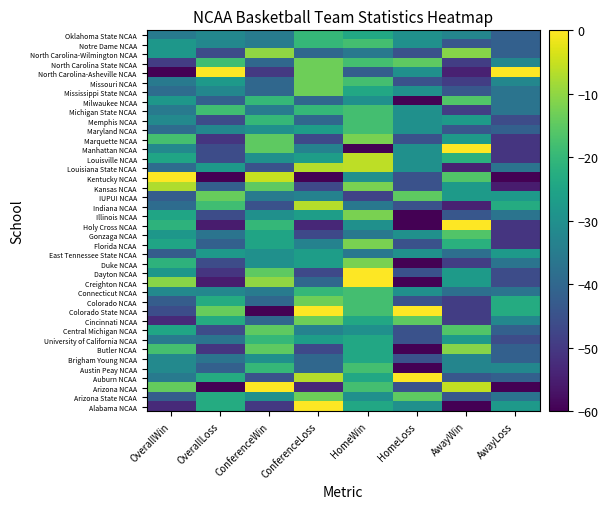

Reading left to right, what are all the values shown in this chart?

Alabama NCAA: OverallWin=-52.9	OverallLoss=-23.1	ConferenceWin=-50.0	ConferenceLoss=0.0	HomeWin=-24.0	HomeLoss=-30.0	AwayWin=-60.0	AwayLoss=-27.7
Arizona State NCAA: OverallWin=-42.4	OverallLoss=-23.1	ConferenceWin=-30.0	ConferenceLoss=-13.3	HomeWin=-30.0	HomeLoss=-15.0	AwayWin=-43.6	AwayLoss=-36.9
Arizona NCAA: OverallWin=-14.1	OverallLoss=-60.0	ConferenceWin=0.0	ConferenceLoss=-53.3	HomeWin=-18.0	HomeLoss=-45.0	AwayWin=-5.5	AwayLoss=-60.0
Auburn NCAA: OverallWin=-35.3	OverallLoss=-23.1	ConferenceWin=-45.0	ConferenceLoss=-6.7	HomeWin=-24.0	HomeLoss=0.0	AwayWin=-43.6	AwayLoss=-41.5
Austin Peay NCAA: OverallWin=-31.8	OverallLoss=-41.5	ConferenceWin=-20.0	ConferenceLoss=-40.0	HomeWin=-18.0	HomeLoss=-60.0	AwayWin=-32.7	AwayLoss=-32.3
Brigham Young NCAA: OverallWin=-31.8	OverallLoss=-36.9	ConferenceWin=-30.0	ConferenceLoss=-40.0	HomeWin=-24.0	HomeLoss=-45.0	AwayWin=-32.7	AwayLoss=-41.5
Butler NCAA: OverallWin=-17.6	OverallLoss=-50.8	ConferenceWin=-15.0	ConferenceLoss=-46.7	HomeWin=-24.0	HomeLoss=-60.0	AwayWin=-10.9	AwayLoss=-41.5
University of California NCAA: OverallWin=-35.3	OverallLoss=-36.9	ConferenceWin=-20.0	ConferenceLoss=-26.7	HomeWin=-24.0	HomeLoss=-45.0	AwayWin=-27.3	AwayLoss=-46.2
Central Michigan NCAA: OverallWin=-24.7	OverallLoss=-46.2	ConferenceWin=-15.0	ConferenceLoss=-33.3	HomeWin=-30.0	HomeLoss=-45.0	AwayWin=-16.4	AwayLoss=-41.5
Cincinnati NCAA: OverallWin=-52.9	OverallLoss=-23.1	ConferenceWin=-40.0	ConferenceLoss=-13.3	HomeWin=-24.0	HomeLoss=-15.0	AwayWin=-49.1	AwayLoss=-32.3
Colorado State NCAA: OverallWin=-45.9	OverallLoss=-13.8	ConferenceWin=-60.0	ConferenceLoss=0.0	HomeWin=-18.0	HomeLoss=0.0	AwayWin=-49.1	AwayLoss=-23.1
Colorado NCAA: OverallWin=-42.4	OverallLoss=-23.1	ConferenceWin=-40.0	ConferenceLoss=-13.3	HomeWin=-18.0	HomeLoss=-45.0	AwayWin=-49.1	AwayLoss=-23.1
Connecticut NCAA: OverallWin=-31.8	OverallLoss=-32.3	ConferenceWin=-35.0	ConferenceLoss=-20.0	HomeWin=-18.0	HomeLoss=-30.0	AwayWin=-38.2	AwayLoss=-36.9
Creighton NCAA: OverallWin=-10.6	OverallLoss=-55.4	ConferenceWin=-10.0	ConferenceLoss=-40.0	HomeWin=0.0	HomeLoss=-60.0	AwayWin=-27.3	AwayLoss=-46.2
Dayton NCAA: OverallWin=-28.2	OverallLoss=-50.8	ConferenceWin=-15.0	ConferenceLoss=-46.7	HomeWin=0.0	HomeLoss=-45.0	AwayWin=-27.3	AwayLoss=-46.2
Duke NCAA: OverallWin=-21.2	OverallLoss=-46.2	ConferenceWin=-30.0	ConferenceLoss=-26.7	HomeWin=-12.0	HomeLoss=-60.0	AwayWin=-49.1	AwayLoss=-36.9
East Tennessee State NCAA: OverallWin=-42.4	OverallLoss=-27.7	ConferenceWin=-30.0	ConferenceLoss=-26.7	HomeWin=-36.0	HomeLoss=-30.0	AwayWin=-38.2	AwayLoss=-27.7
Florida NCAA: OverallWin=-24.7	OverallLoss=-41.5	ConferenceWin=-25.0	ConferenceLoss=-33.3	HomeWin=-12.0	HomeLoss=-45.0	AwayWin=-21.8	AwayLoss=-50.8
Gonzaga NCAA: OverallWin=-28.2	OverallLoss=-36.9	ConferenceWin=-25.0	ConferenceLoss=-46.7	HomeWin=-36.0	HomeLoss=-30.0	AwayWin=-16.4	AwayLoss=-50.8
Holy Cross NCAA: OverallWin=-21.2	OverallLoss=-55.4	ConferenceWin=-20.0	ConferenceLoss=-53.3	HomeWin=-30.0	HomeLoss=-60.0	AwayWin=0.0	AwayLoss=-50.8
Illinois NCAA: OverallWin=-24.7	OverallLoss=-46.2	ConferenceWin=-30.0	ConferenceLoss=-26.7	HomeWin=-12.0	HomeLoss=-60.0	AwayWin=-43.6	AwayLoss=-36.9
Indiana NCAA: OverallWin=-38.8	OverallLoss=-18.5	ConferenceWin=-45.0	ConferenceLoss=-6.7	HomeWin=-36.0	HomeLoss=-45.0	AwayWin=-54.5	AwayLoss=-23.1
IUPUI NCAA: OverallWin=-42.4	OverallLoss=-13.8	ConferenceWin=-35.0	ConferenceLoss=-33.3	HomeWin=-48.0	HomeLoss=-15.0	AwayWin=-27.3	AwayLoss=-27.7
Kansas NCAA: OverallWin=-7.1	OverallLoss=-41.5	ConferenceWin=-15.0	ConferenceLoss=-46.7	HomeWin=-12.0	HomeLoss=-45.0	AwayWin=-27.3	AwayLoss=-55.4
Kentucky NCAA: OverallWin=0.0	OverallLoss=-60.0	ConferenceWin=-5.0	ConferenceLoss=-60.0	HomeWin=-30.0	HomeLoss=-45.0	AwayWin=-16.4	AwayLoss=-60.0
Louisiana State NCAA: OverallWin=-38.8	OverallLoss=-27.7	ConferenceWin=-45.0	ConferenceLoss=-6.7	HomeWin=-6.0	HomeLoss=-30.0	AwayWin=-54.5	AwayLoss=-36.9
Louisville NCAA: OverallWin=-24.7	OverallLoss=-46.2	ConferenceWin=-30.0	ConferenceLoss=-26.7	HomeWin=-6.0	HomeLoss=-30.0	AwayWin=-21.8	AwayLoss=-50.8
Manhattan NCAA: OverallWin=-31.8	OverallLoss=-46.2	ConferenceWin=-15.0	ConferenceLoss=-33.3	HomeWin=-60.0	HomeLoss=-30.0	AwayWin=0.0	AwayLoss=-50.8
Marquette NCAA: OverallWin=-17.6	OverallLoss=-50.8	ConferenceWin=-15.0	ConferenceLoss=-46.7	HomeWin=-12.0	HomeLoss=-45.0	AwayWin=-27.3	AwayLoss=-50.8
Maryland NCAA: OverallWin=-38.8	OverallLoss=-32.3	ConferenceWin=-30.0	ConferenceLoss=-26.7	HomeWin=-18.0	HomeLoss=-30.0	AwayWin=-43.6	AwayLoss=-41.5
Memphis NCAA: OverallWin=-31.8	OverallLoss=-46.2	ConferenceWin=-20.0	ConferenceLoss=-40.0	HomeWin=-18.0	HomeLoss=-30.0	AwayWin=-27.3	AwayLoss=-46.2
Michigan State NCAA: OverallWin=-35.3	OverallLoss=-18.5	ConferenceWin=-35.0	ConferenceLoss=-20.0	HomeWin=-18.0	HomeLoss=-30.0	AwayWin=-49.1	AwayLoss=-36.9
Milwaukee NCAA: OverallWin=-28.2	OverallLoss=-41.5	ConferenceWin=-20.0	ConferenceLoss=-40.0	HomeWin=-30.0	HomeLoss=-60.0	AwayWin=-16.4	AwayLoss=-36.9
Mississippi State NCAA: OverallWin=-38.8	OverallLoss=-32.3	ConferenceWin=-40.0	ConferenceLoss=-13.3	HomeWin=-24.0	HomeLoss=-30.0	AwayWin=-43.6	AwayLoss=-36.9
Missouri NCAA: OverallWin=-35.3	OverallLoss=-27.7	ConferenceWin=-40.0	ConferenceLoss=-13.3	HomeWin=-18.0	HomeLoss=-45.0	AwayWin=-49.1	AwayLoss=-32.3
North Carolina-Asheville NCAA: OverallWin=-60.0	OverallLoss=0.0	ConferenceWin=-50.0	ConferenceLoss=-13.3	HomeWin=-42.0	HomeLoss=-30.0	AwayWin=-54.5	AwayLoss=0.0
North Carolina State NCAA: OverallWin=-49.4	OverallLoss=-18.5	ConferenceWin=-40.0	ConferenceLoss=-13.3	HomeWin=-18.0	HomeLoss=-15.0	AwayWin=-49.1	AwayLoss=-32.3
North Carolina-Wilmington NCAA: OverallWin=-28.2	OverallLoss=-46.2	ConferenceWin=-10.0	ConferenceLoss=-40.0	HomeWin=-36.0	HomeLoss=-45.0	AwayWin=-10.9	AwayLoss=-41.5
Notre Dame NCAA: OverallWin=-28.2	OverallLoss=-32.3	ConferenceWin=-35.0	ConferenceLoss=-20.0	HomeWin=-18.0	HomeLoss=-30.0	AwayWin=-43.6	AwayLoss=-41.5
Oklahoma State NCAA: OverallWin=-35.3	OverallLoss=-32.3	ConferenceWin=-35.0	ConferenceLoss=-20.0	HomeWin=-24.0	HomeLoss=-30.0	AwayWin=-32.7	AwayLoss=-41.5